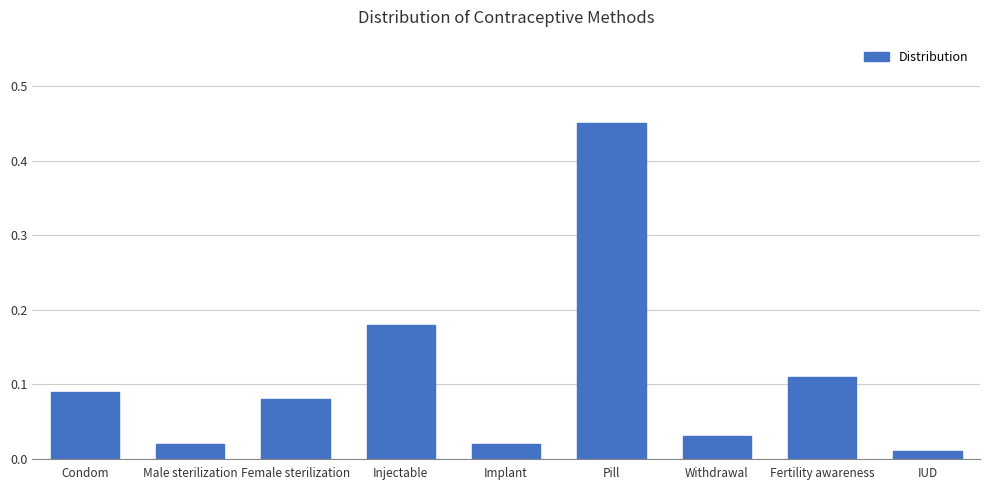

Which has a higher value, Pill or IUD?

Pill